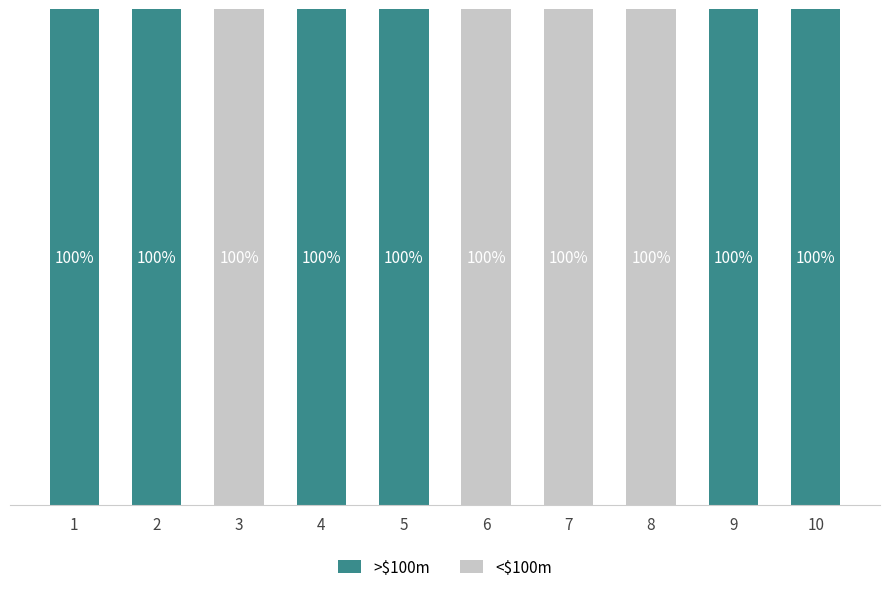

What are all the series names shown in the legend?

>$100m, <$100m